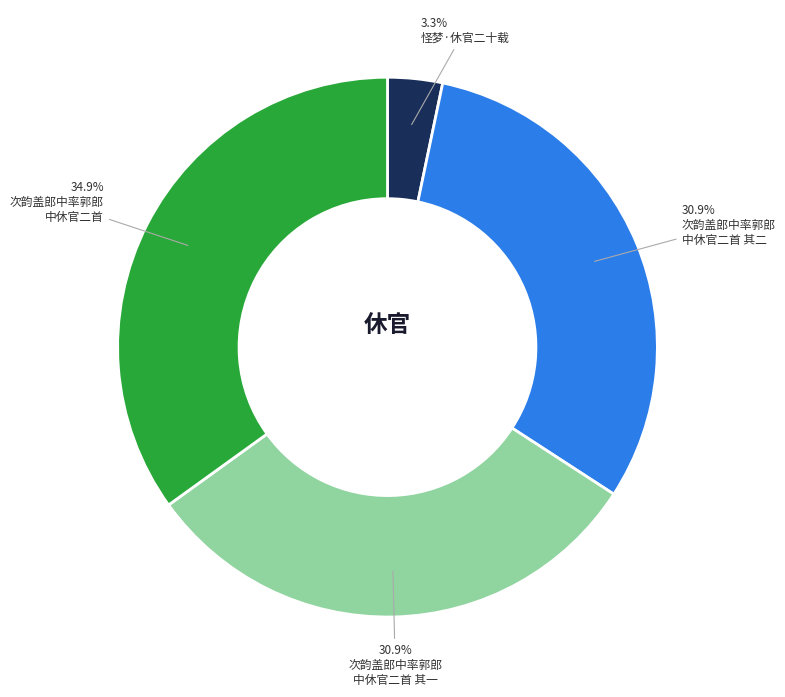

Is there a majority slice in this chart?

No